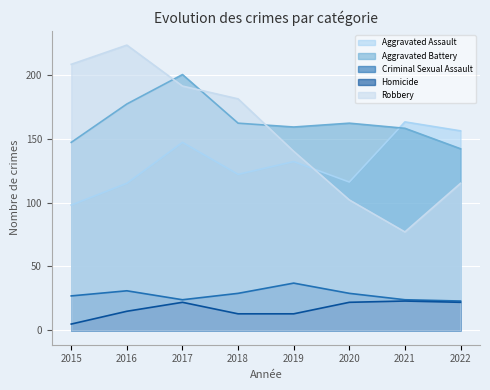

At which category is the sum across all series the highest?

2017